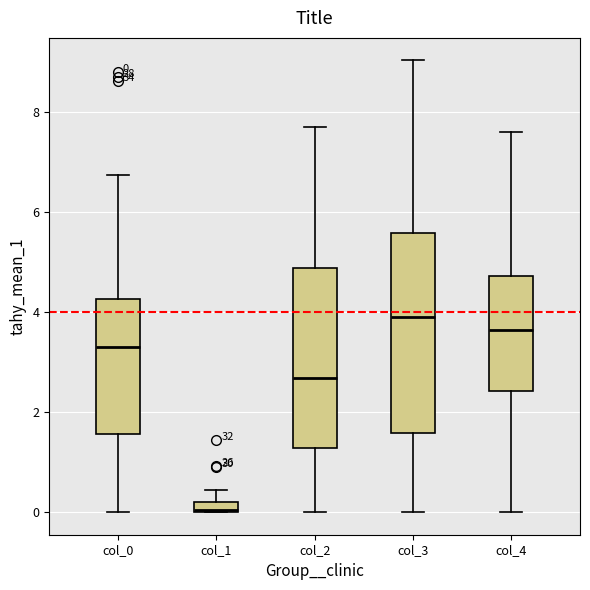

Which box's median line is the lowest?

col_1